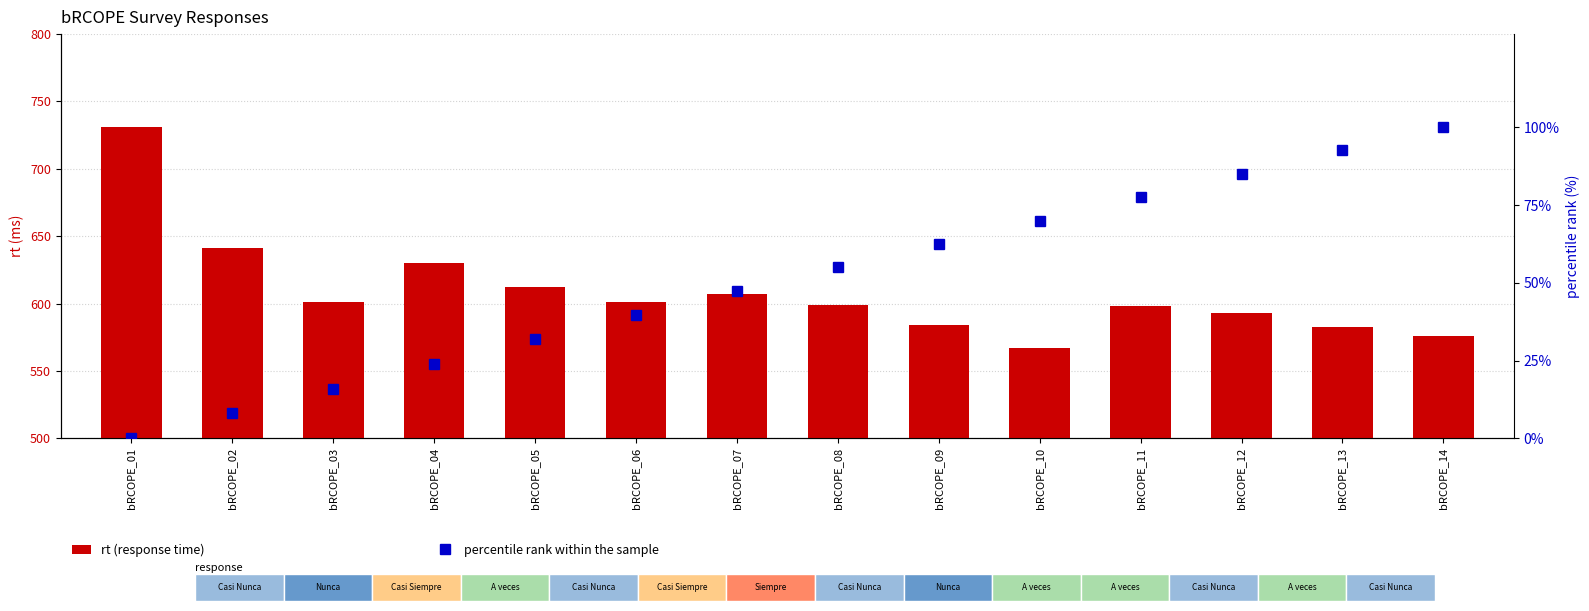

List the labels in order of percentile rank within the sample value, largest first.

bRCOPE_14, bRCOPE_13, bRCOPE_12, bRCOPE_11, bRCOPE_10, bRCOPE_09, bRCOPE_08, bRCOPE_07, bRCOPE_06, bRCOPE_05, bRCOPE_04, bRCOPE_03, bRCOPE_02, bRCOPE_01